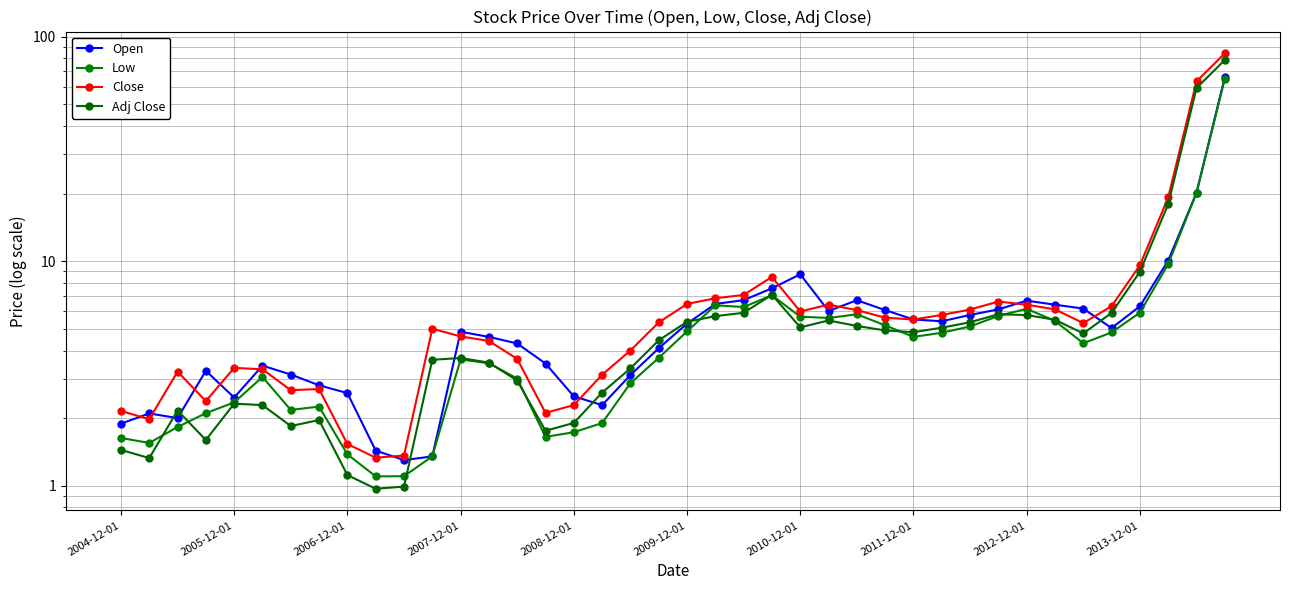

What is the minimum value shown in the chart?

1.0